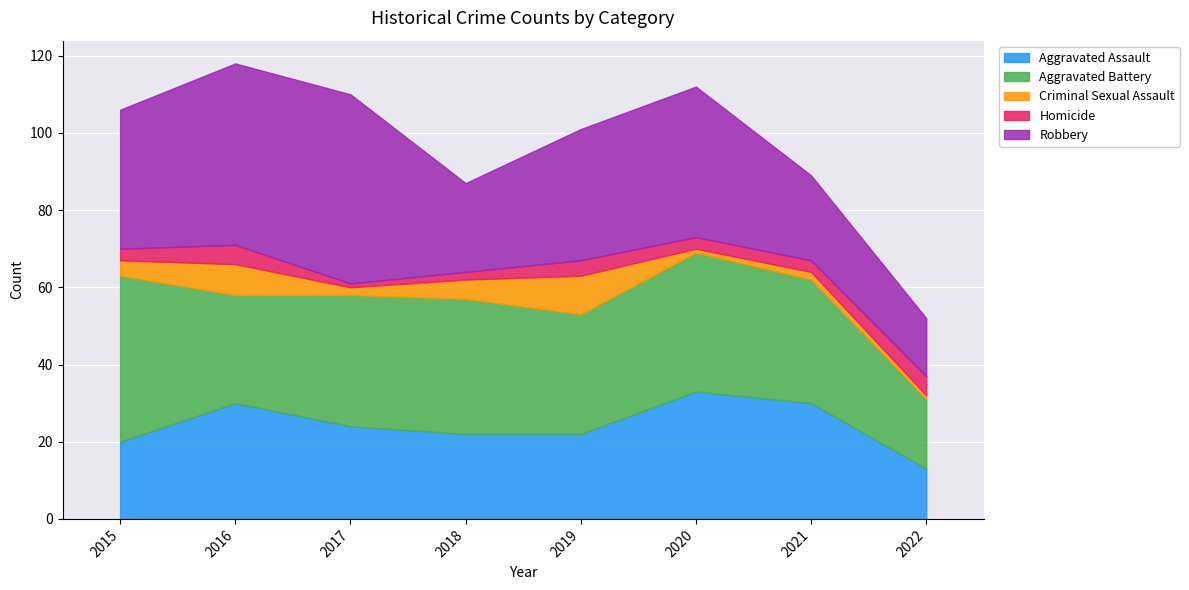

At 2019, list the series in order from largest to smallest.

Robbery, Aggravated Battery, Aggravated Assault, Criminal Sexual Assault, Homicide